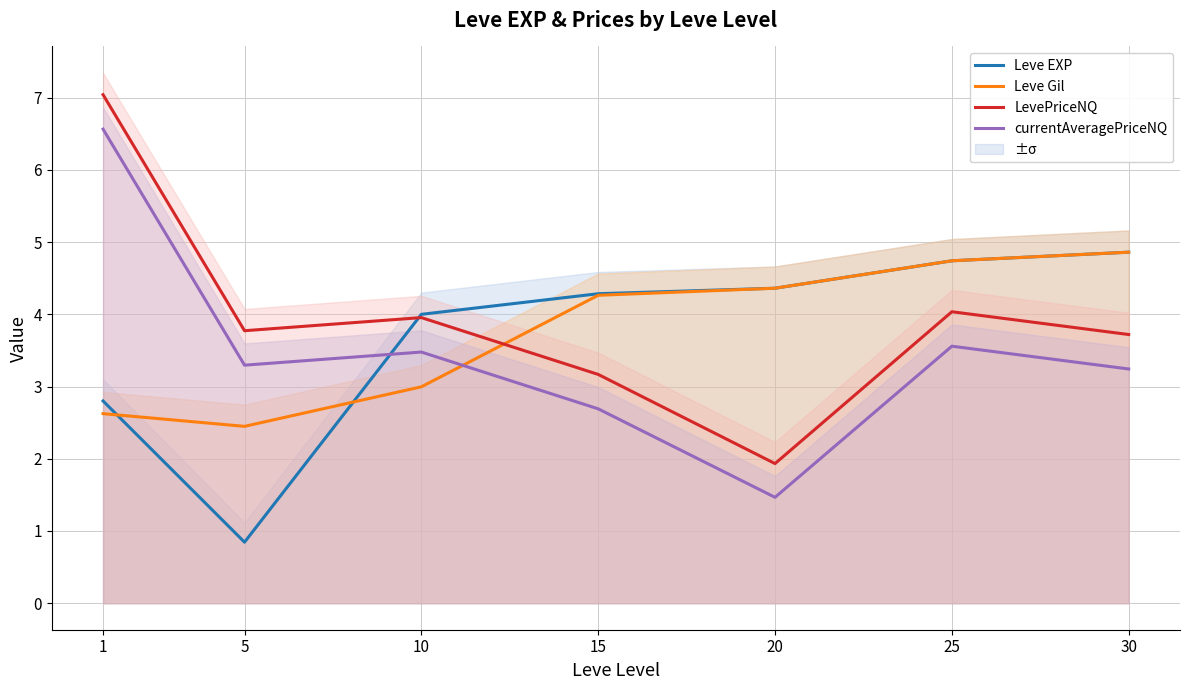

Which category has the highest value in the LevePriceNQ series?

1